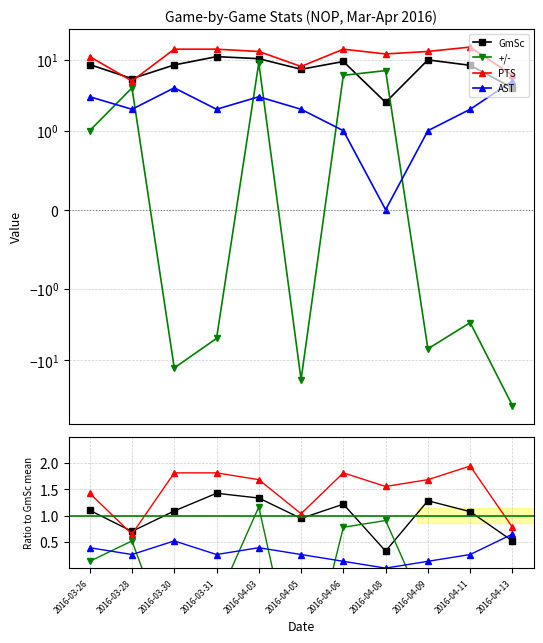

Which series has the largest total across all categories?

PTS